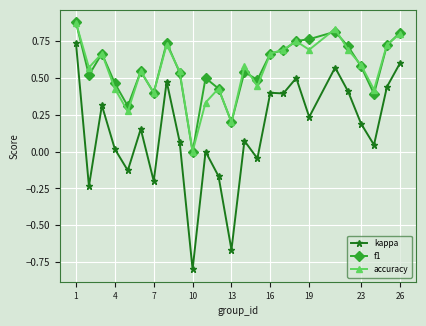

What is the sum of all accuracy values?

13.9